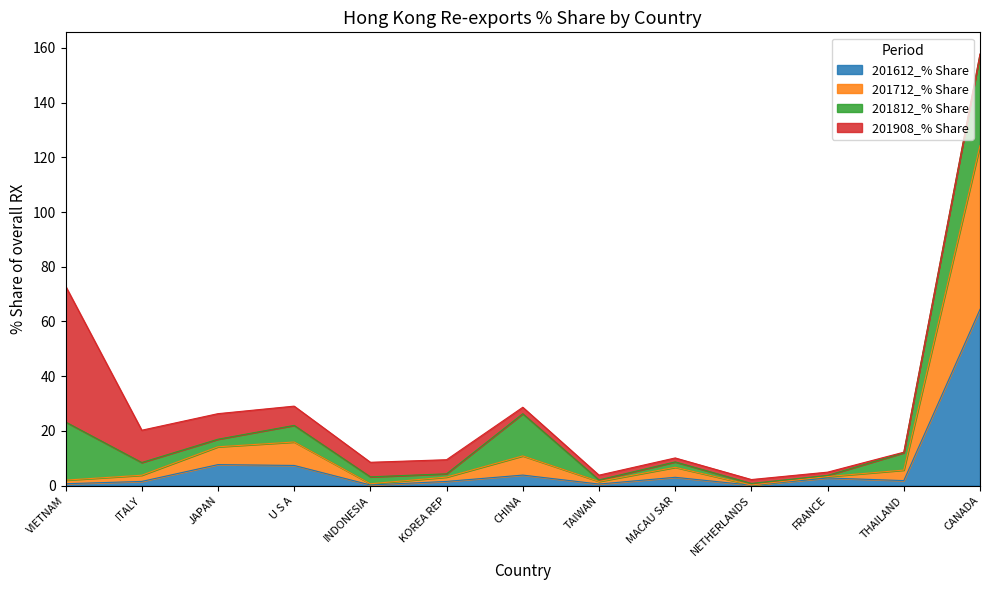

What is the smallest value displayed?

0.2